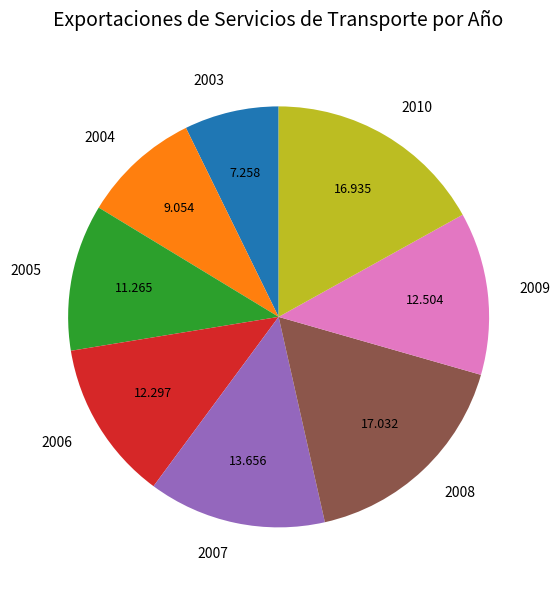

Combined, do 2005 and 2007 account for over 50%?

No